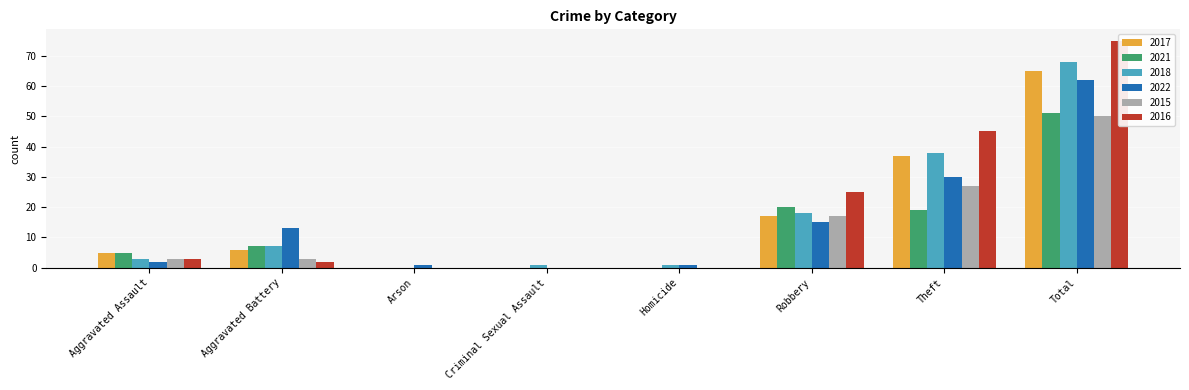

What is the label of the 5th bar from the right?

Criminal Sexual Assault